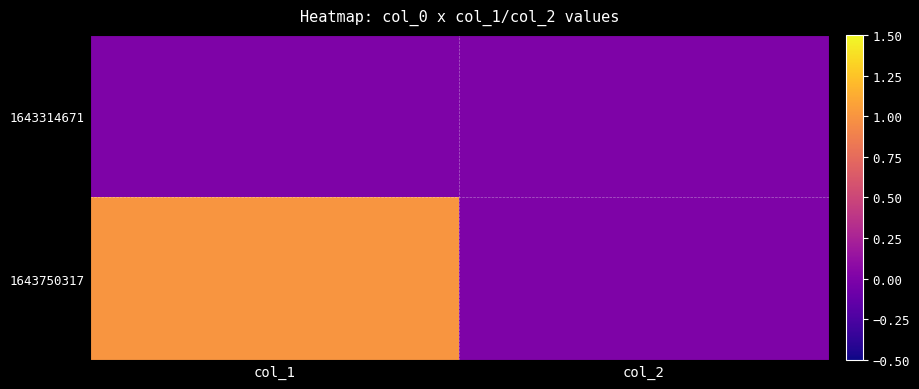

At col_2, list the series in order from smallest to largest.

1643314671, 1643750317